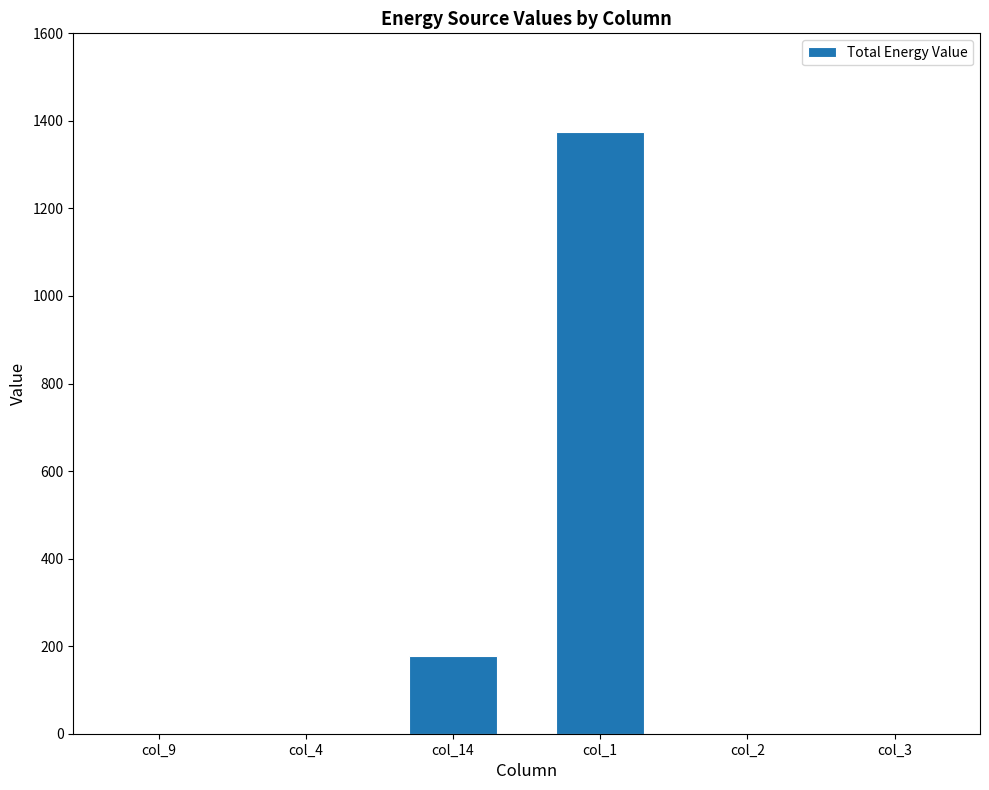

Where is the data nearest to the value 687?

col_14